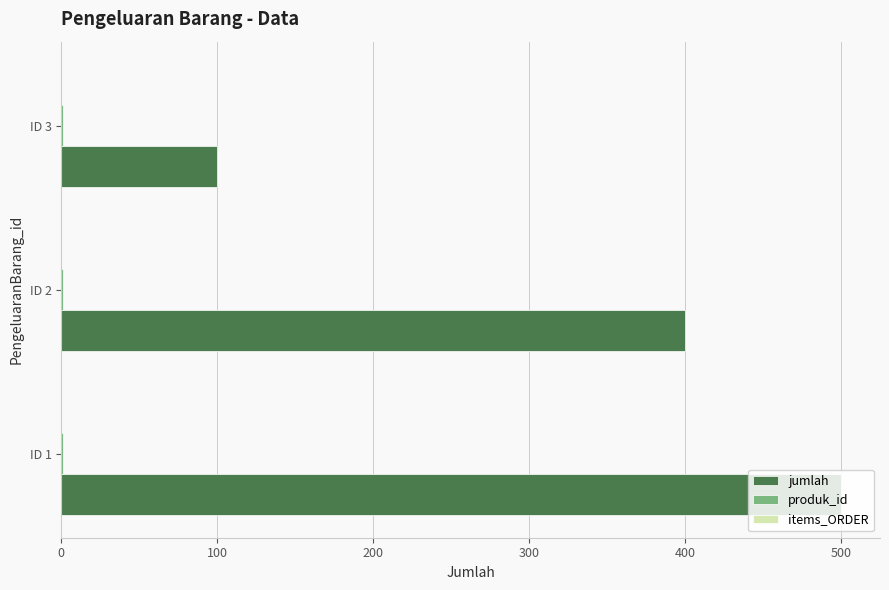

What is the sum of all jumlah values?

1000